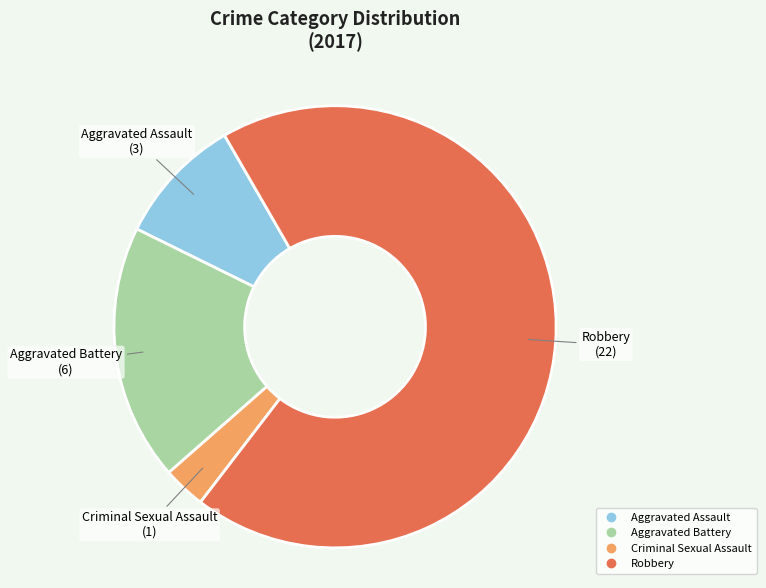

Does Robbery account for over 50% of the chart?

Yes